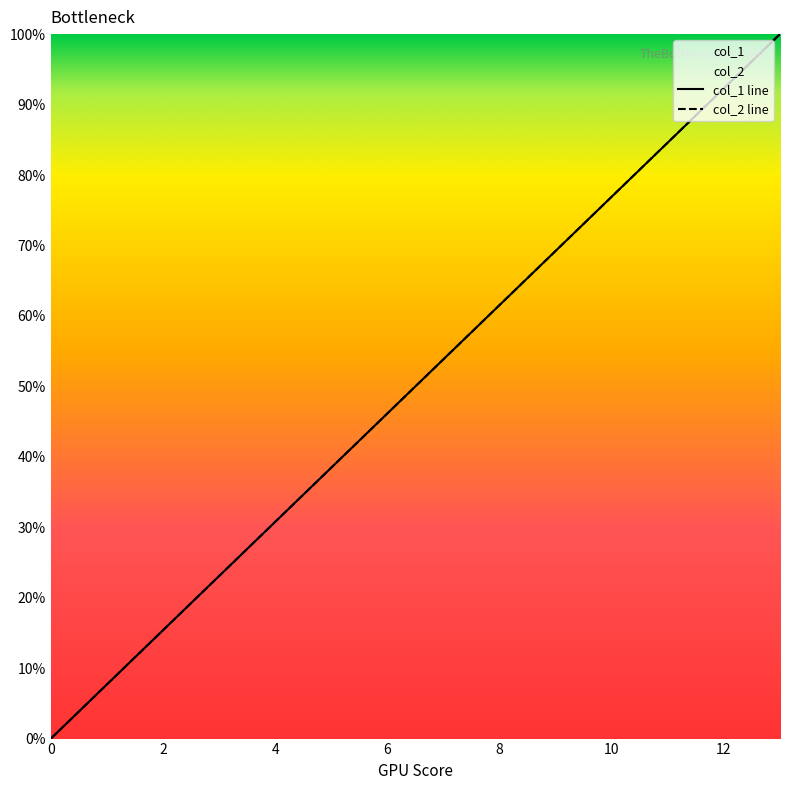

True or false: col_1 has a value of 100.0 at 13.

True